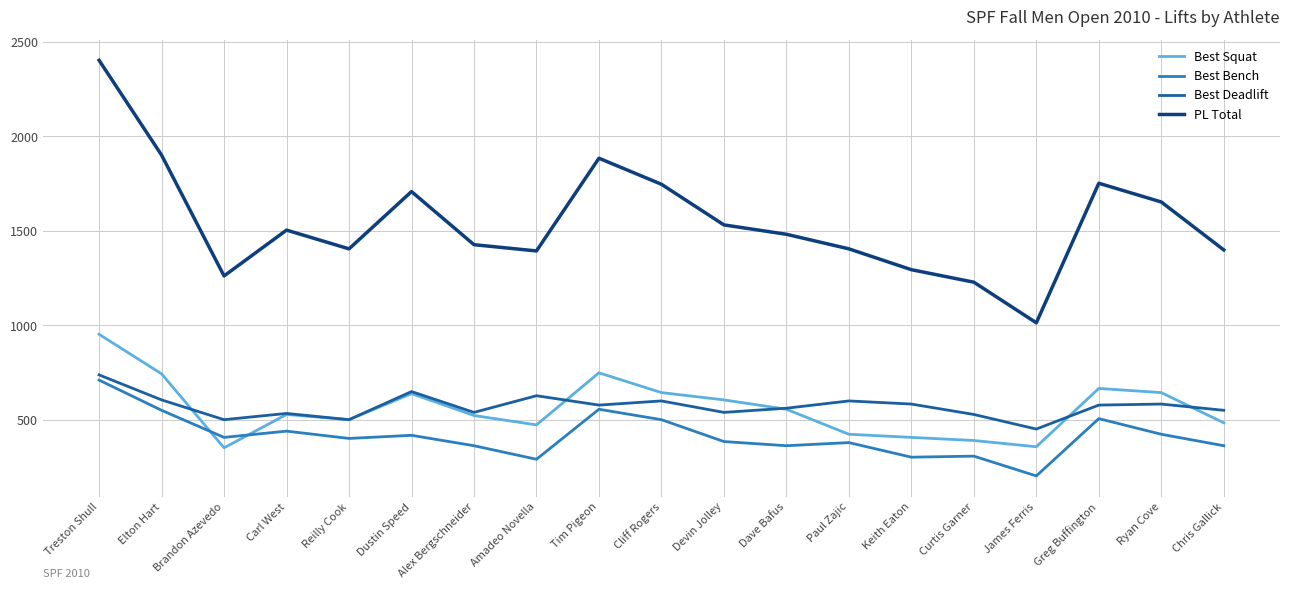

What is the approximate value of Best Bench at James Ferris?

203.9